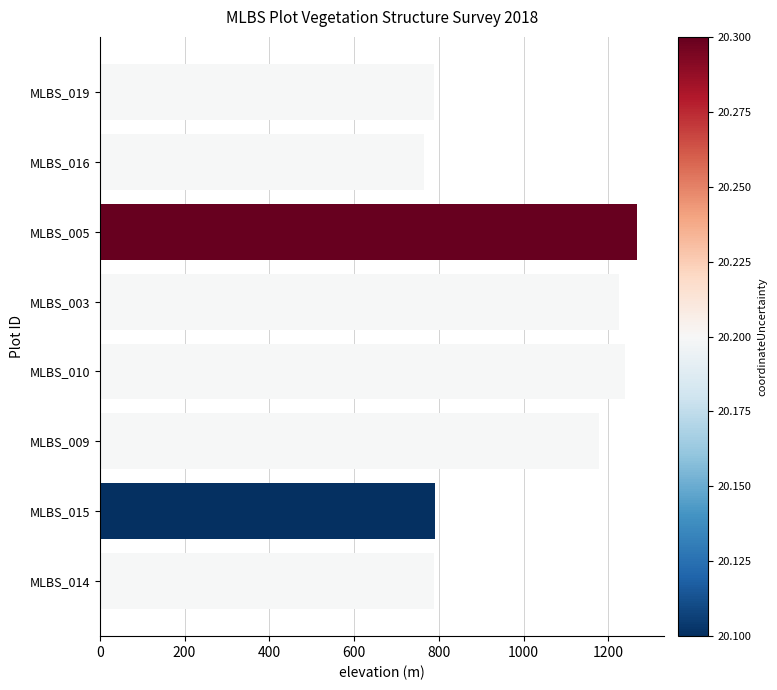

What is the minimum value shown in the chart?

764.1